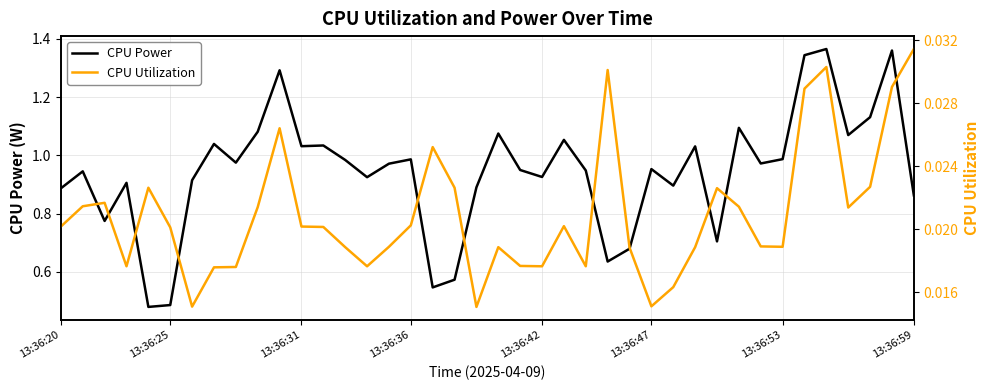

Count the number of data series in this chart.

2